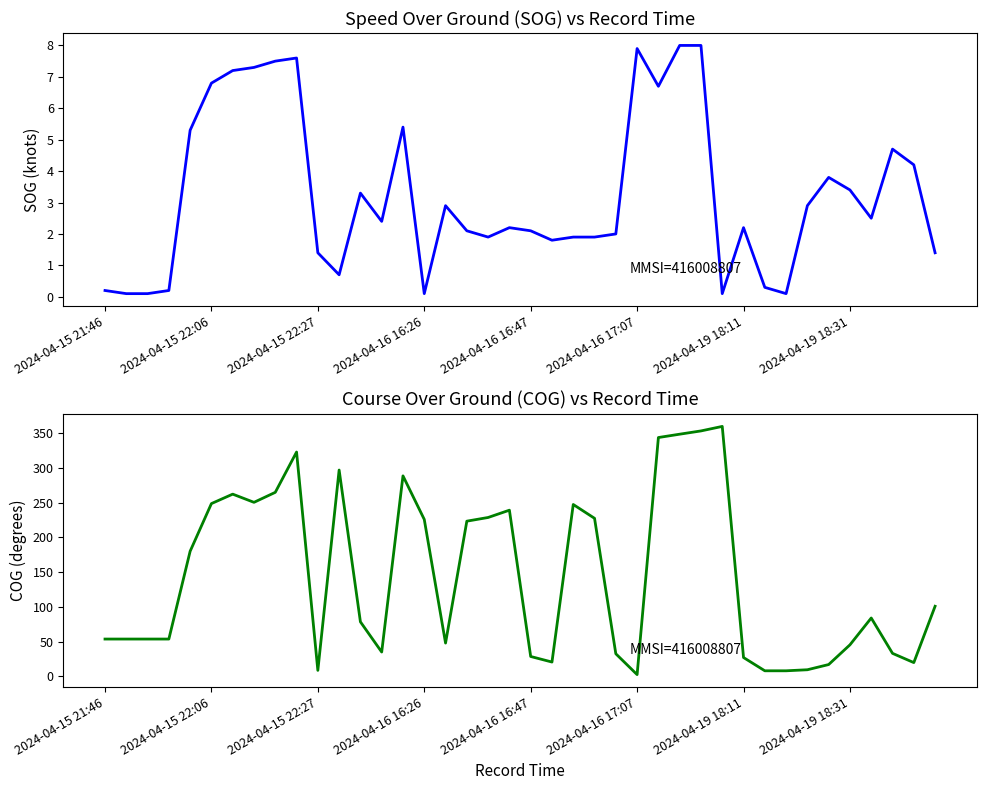

Which series has the largest total across all categories?

COG